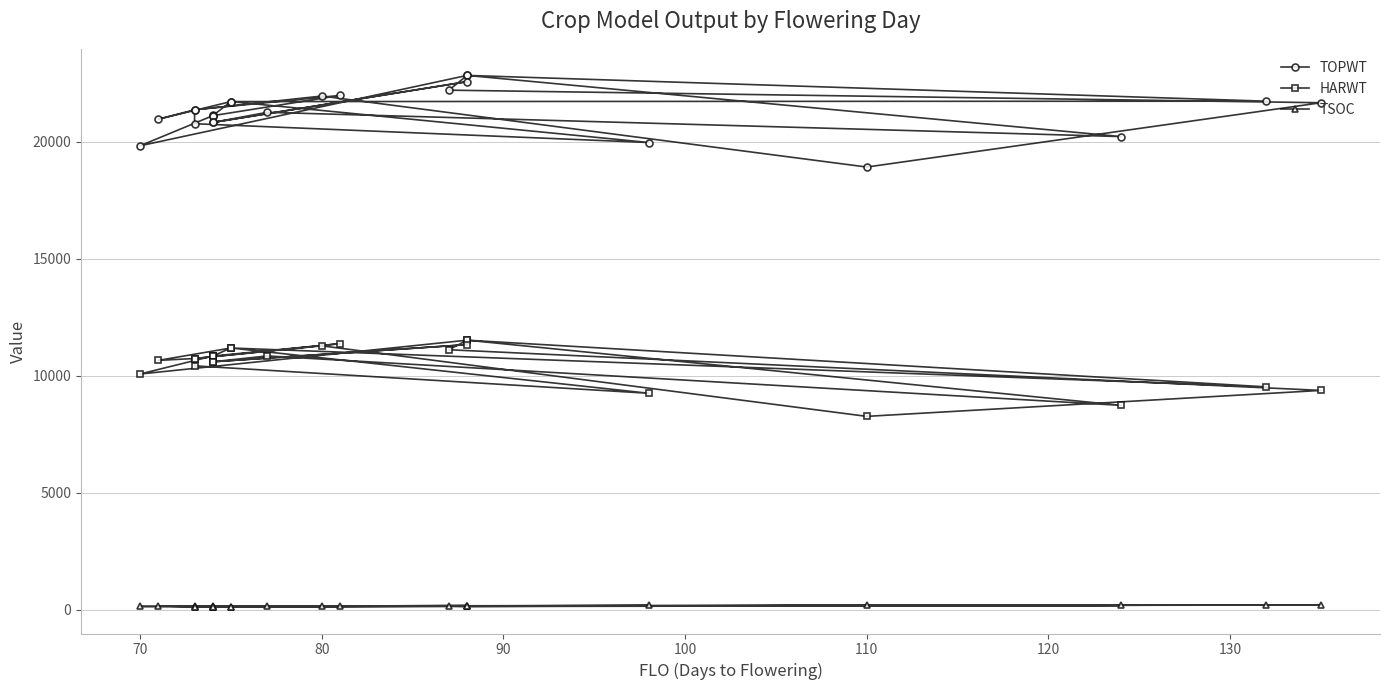

What is the difference between the maximum and second lowest values in the HARWT series?

2783